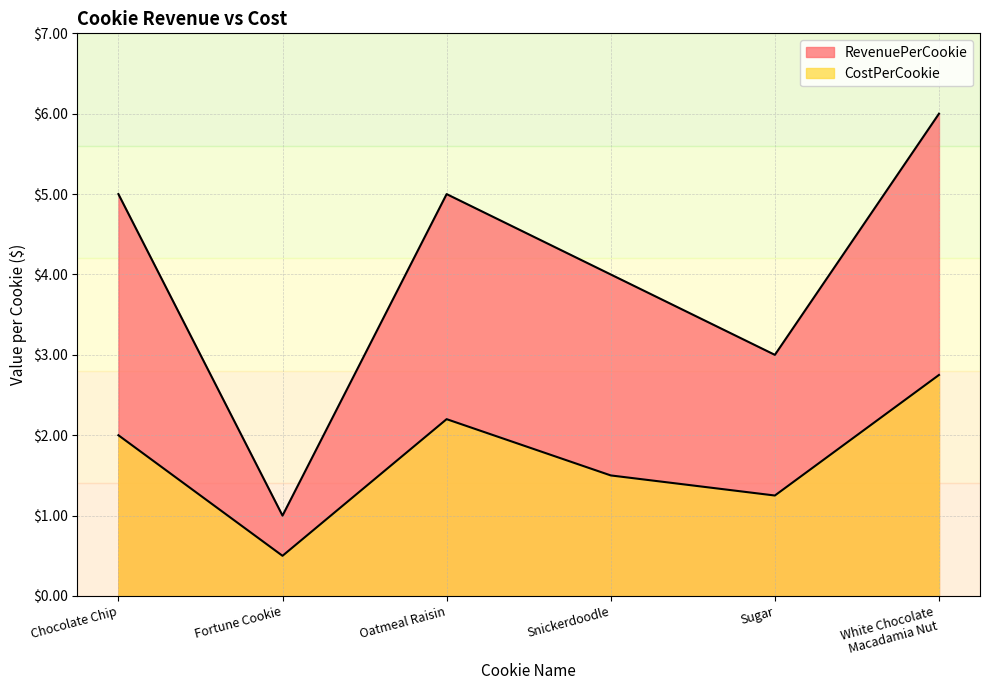

Where is RevenuePerCookie nearest to the value 3?

Sugar